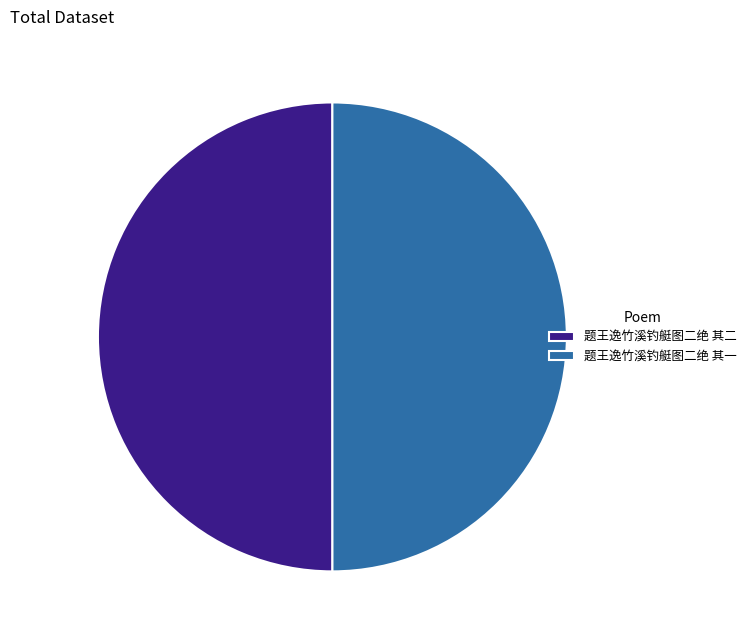

Count the number of slices in the pie.

2